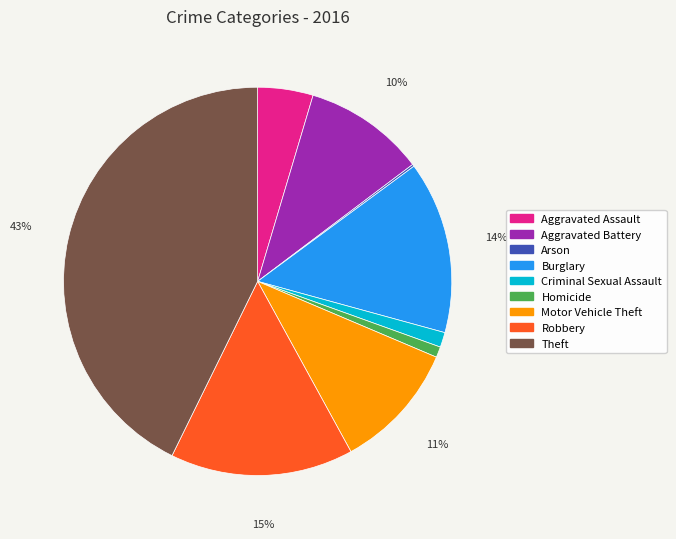

Is the sum of Burglary and Aggravated Battery greater than half?

No